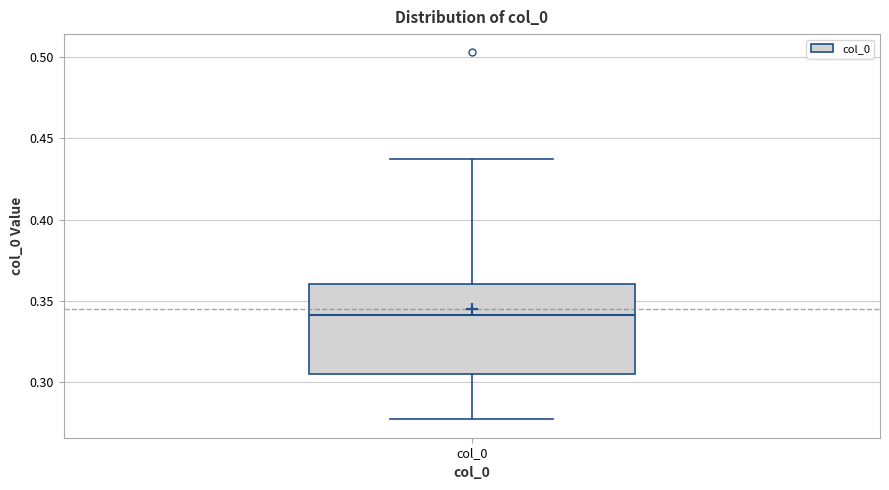

Transcribe this box plot: give where the median line is, the range the box spans, and where the two whiskers end, as read against the y-axis. The values are not printed on the chart, so give them approximately, as read against the axis.

median 0.340, box 0.305 to 0.360, whiskers 0.275 to 0.435